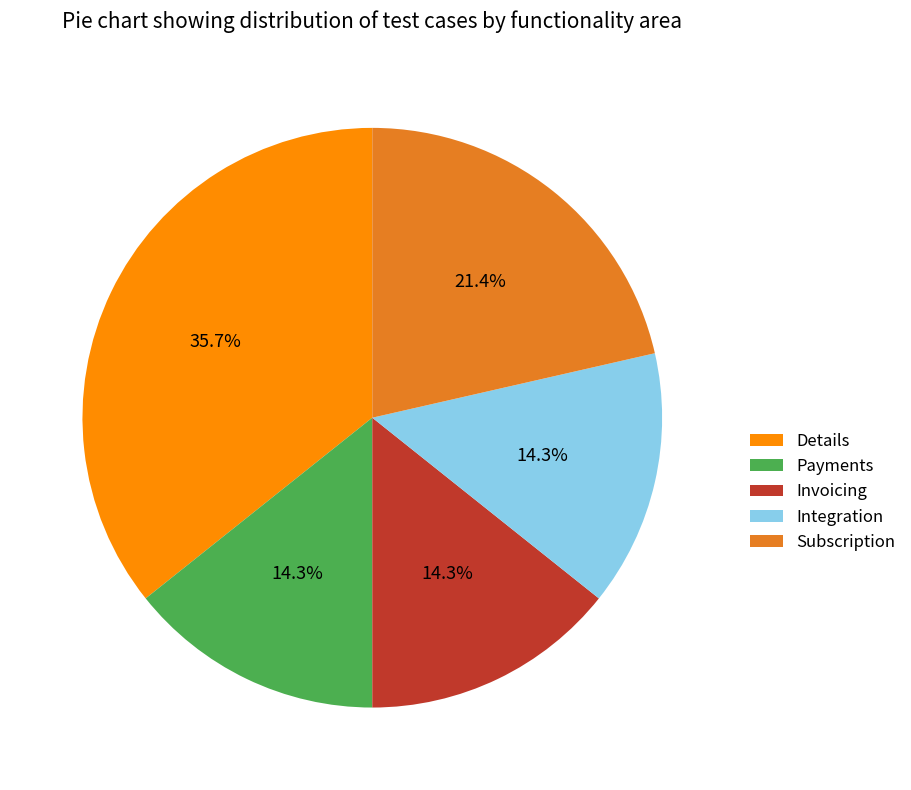

Which slice is the largest?

Details